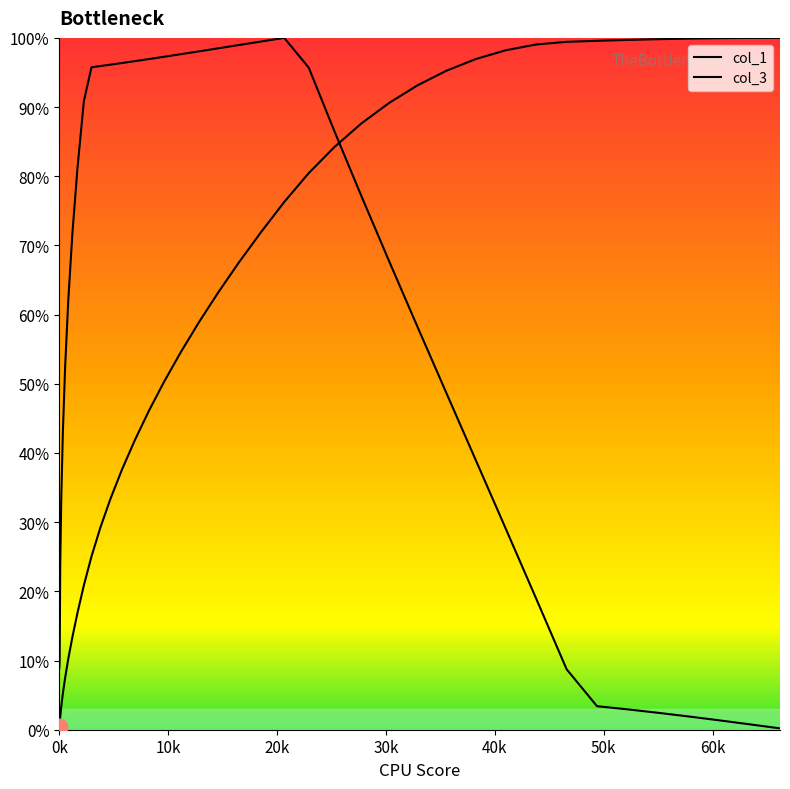

At how many categories does at least one series exceed 34?

36